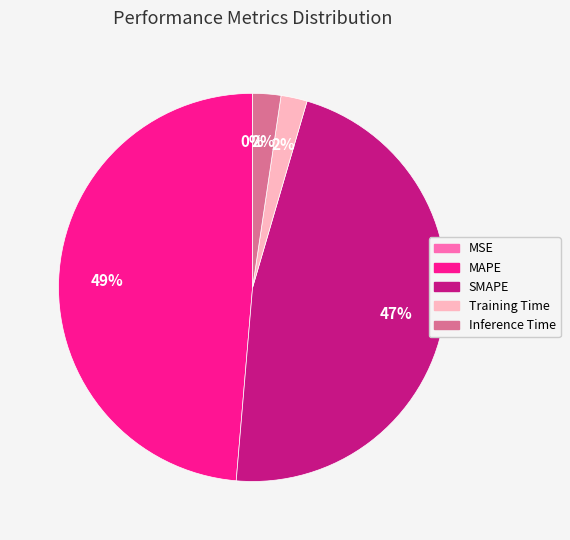

Is MAPE the majority of the pie?

No